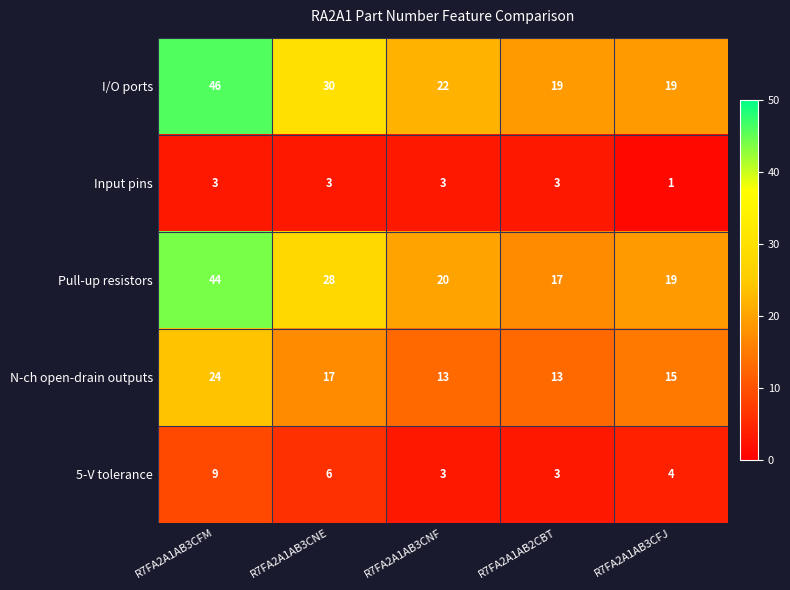

What is the lowest value of the 5-V tolerance series?

3